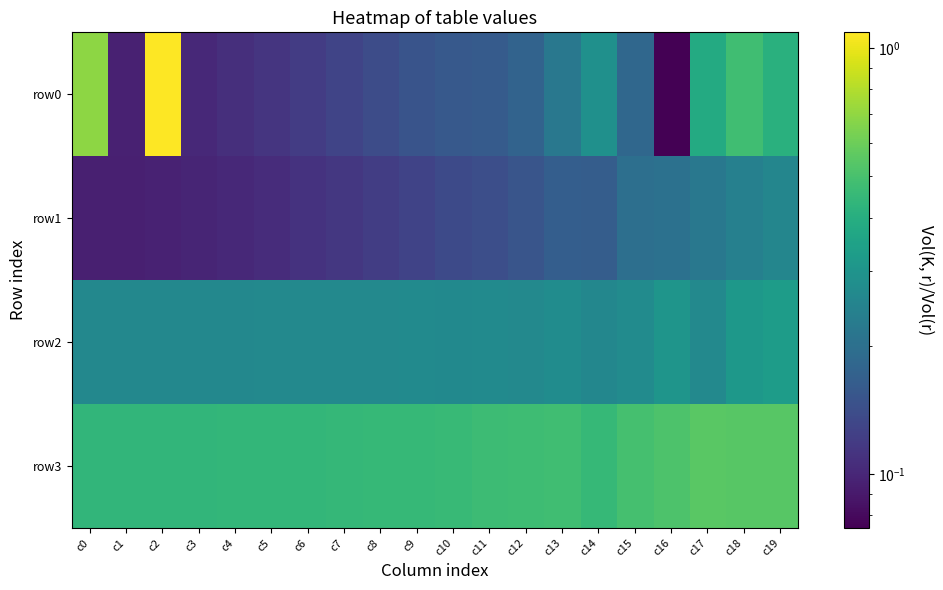

What is the smallest value displayed?

0.1